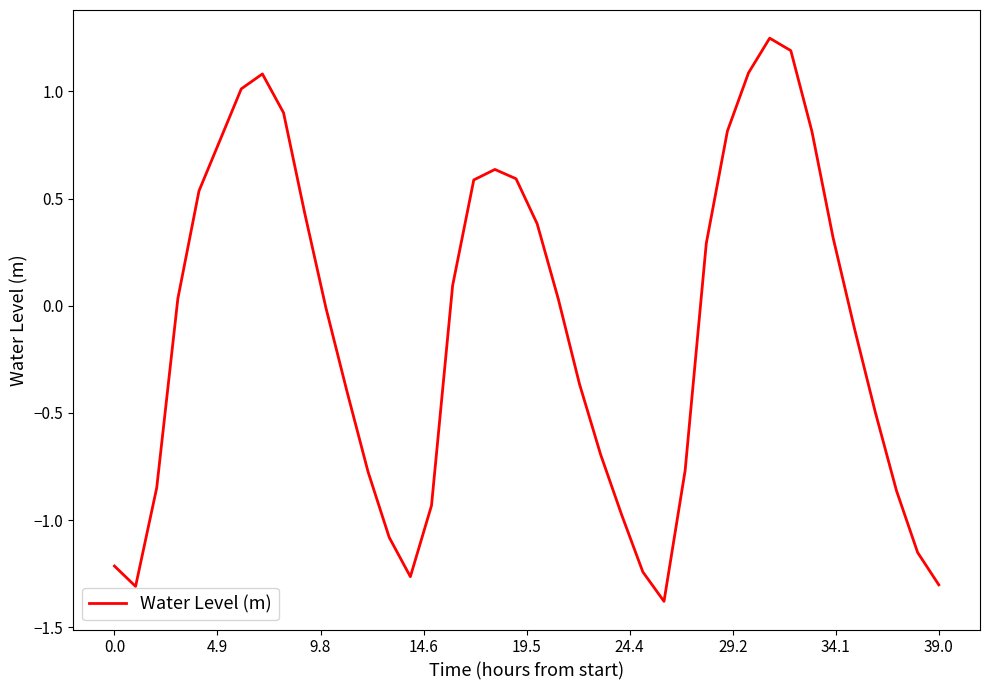

What is the difference between the maximum and minimum values?

2.6